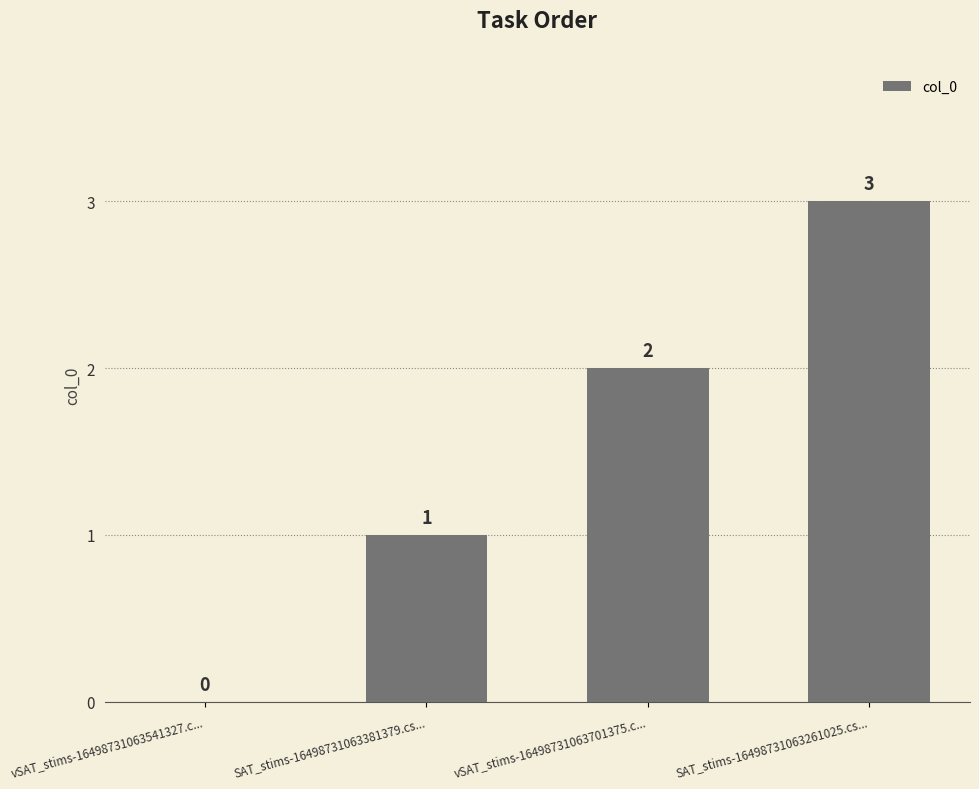

Read the value at SAT_stims-16498731063261025.cs....

3